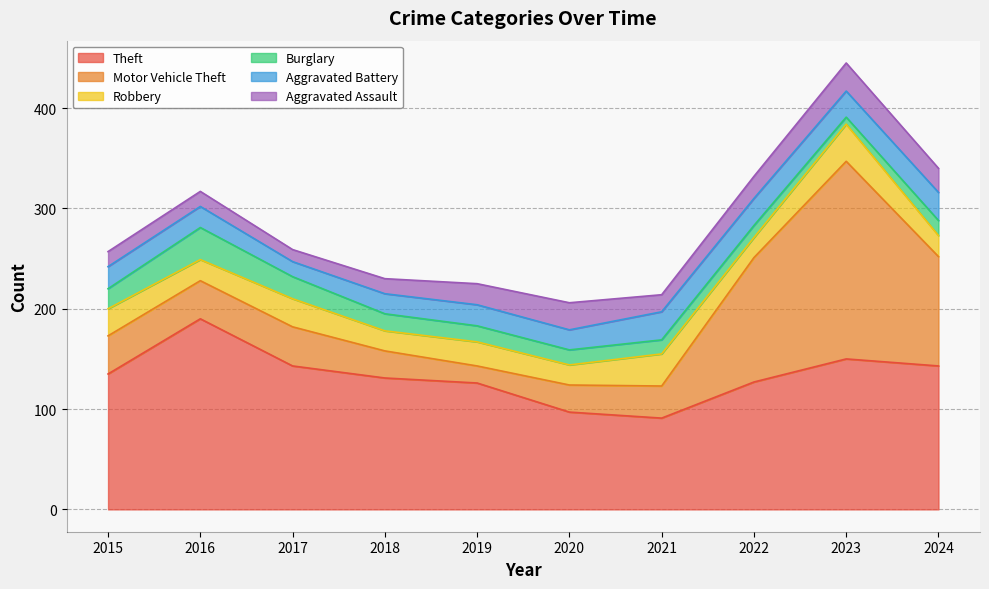

What is the difference between the maximum and second lowest values in the Robbery series?

17